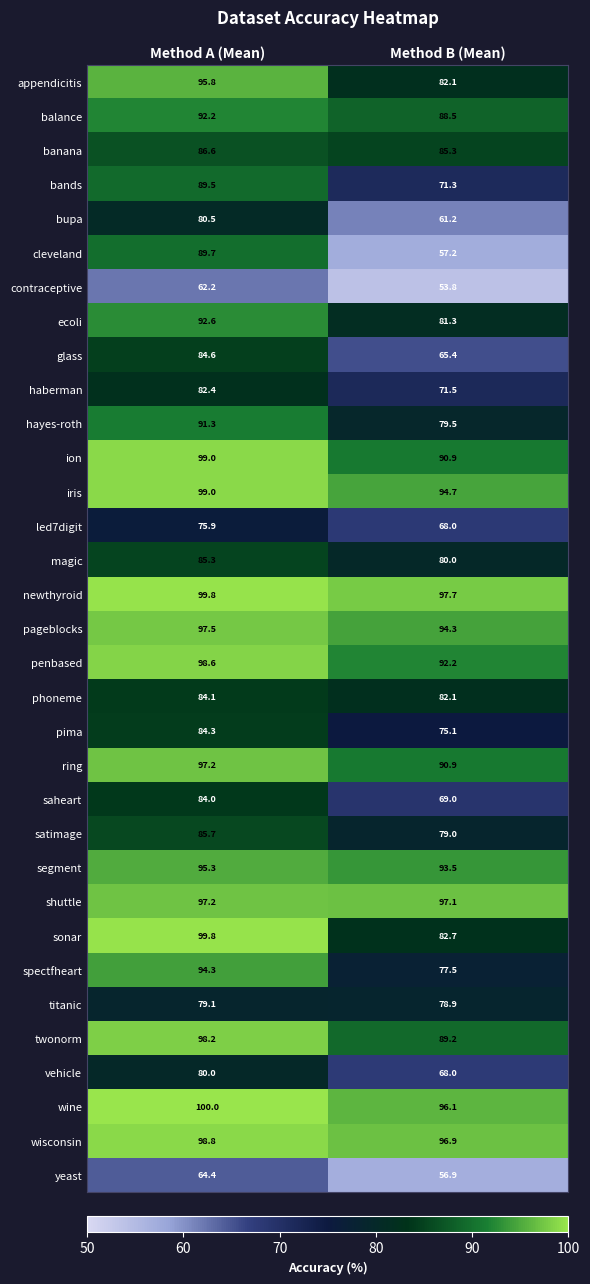

Count the number of data series in this chart.

33